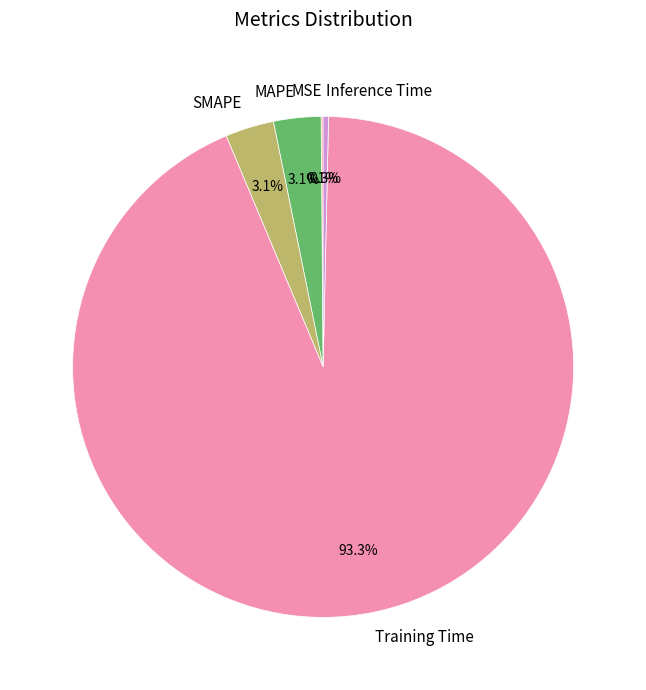

What is the majority slice?

Training Time